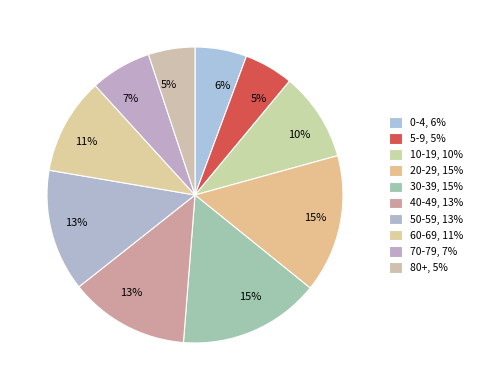

How many slices are in this pie chart?

10